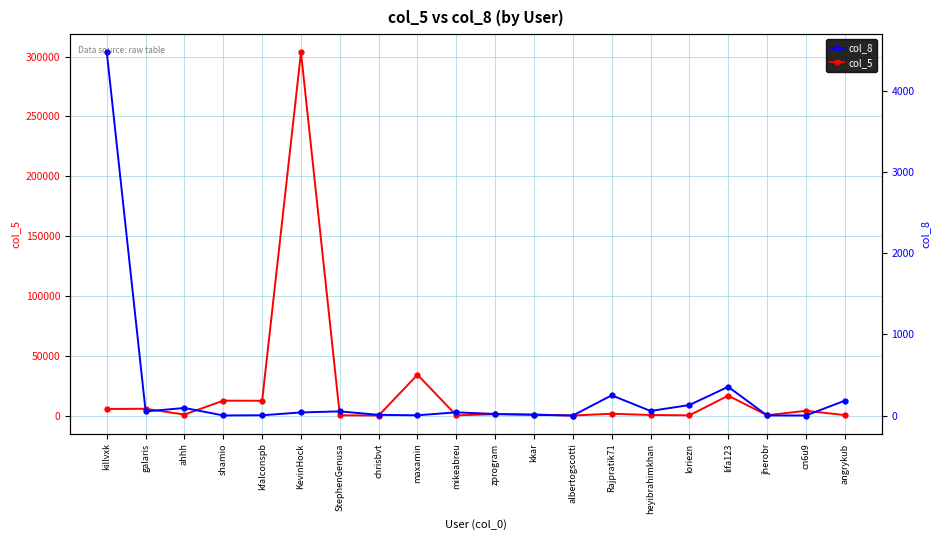

Reading left to right, list all the values displayed in this chart.

col_5: killvxk=5461	galaris=5642	ahhh=785	shamio=12426	kfalconspb=12345	KevinHock=303635	StephenGenusa=176	chrisbvt=3	maxamin=34104	mikeabreu=134	zprogram=1093	kkar=797	albertogscotti=8	Rajpratik71=1460	heyibrahimkhan=455	loriezn=152	lifa123=16599	jherobr=225	cn6u9=3939	angrykub=364
col_8: killvxk=4474	galaris=50	ahhh=93	shamio=1	kfalconspb=3	KevinHock=38	StephenGenusa=51	chrisbvt=8	maxamin=3	mikeabreu=39	zprogram=19	kkar=9	albertogscotti=0	Rajpratik71=249	heyibrahimkhan=56	loriezn=129	lifa123=354	jherobr=1	cn6u9=0	angrykub=182